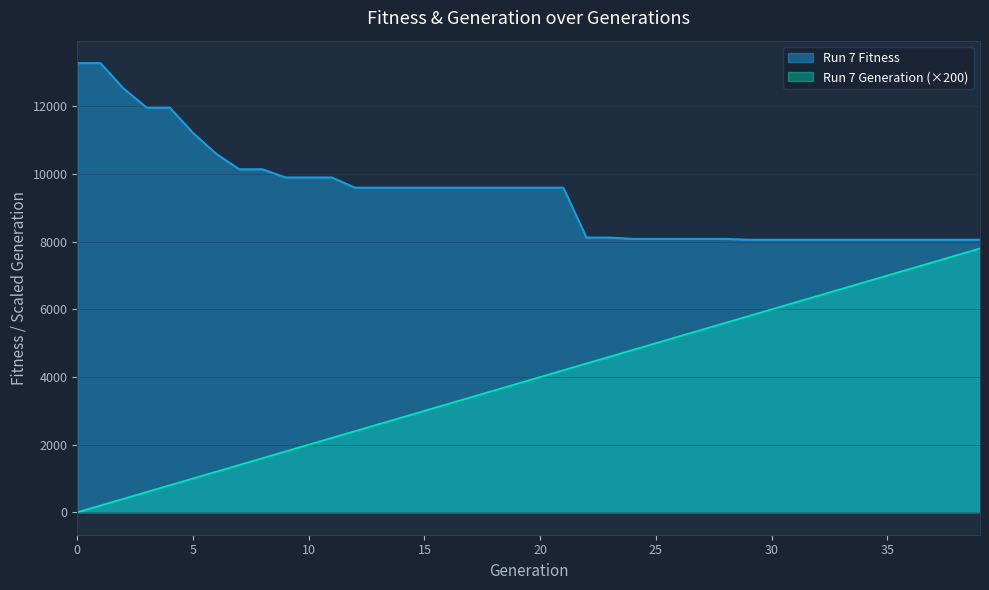

What is the spread (max minus min) of values at 8?

8538